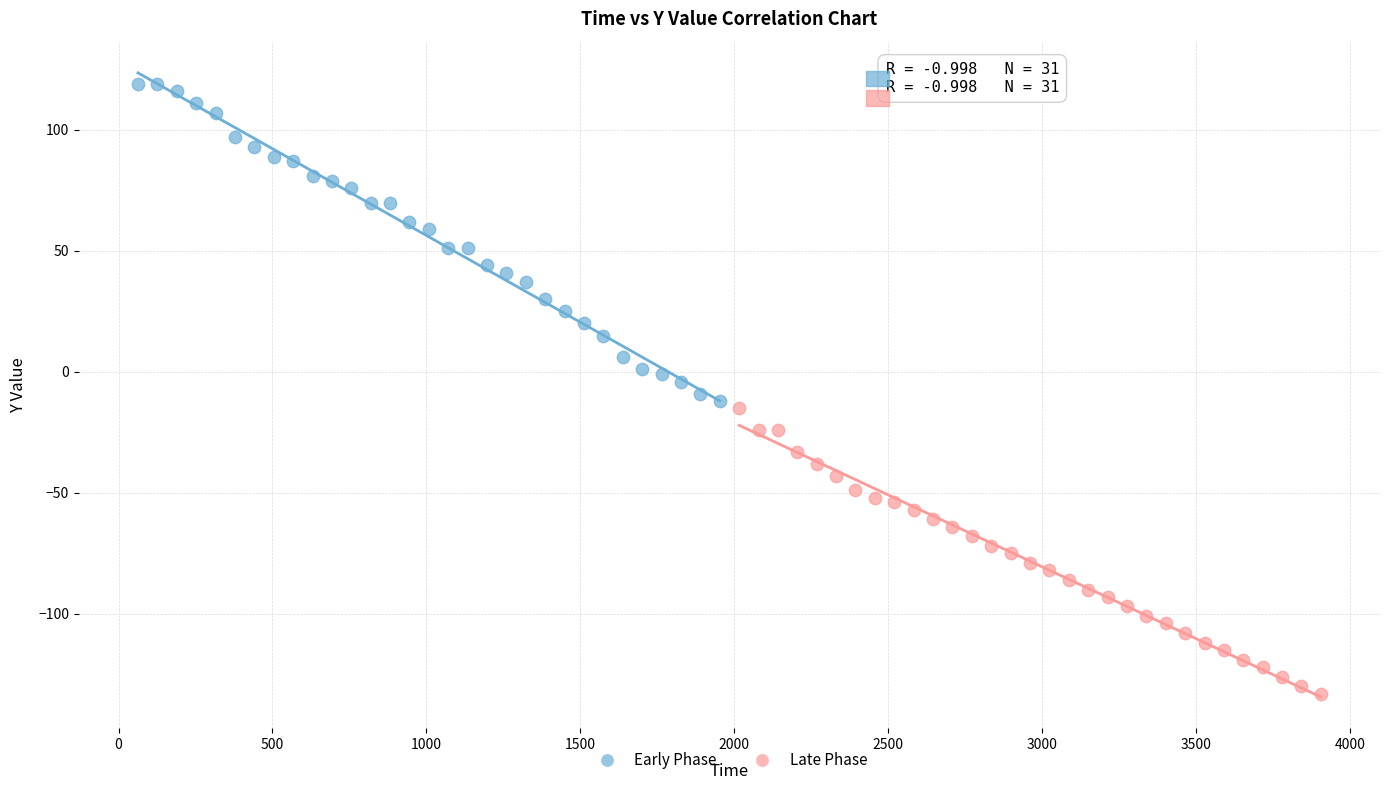

Which series has the widest spread of Y values?

Early Phase